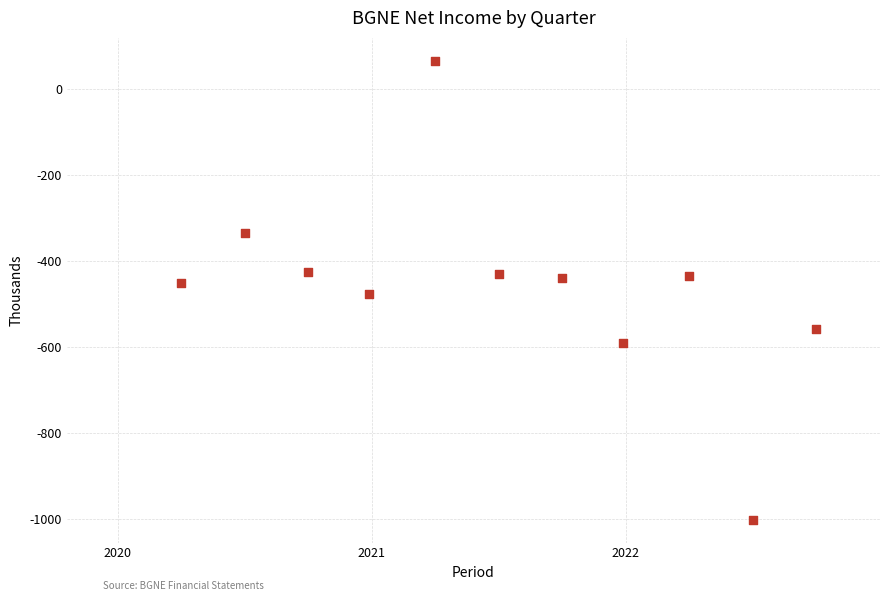

What is the range of X values (max minus min)?

2.5